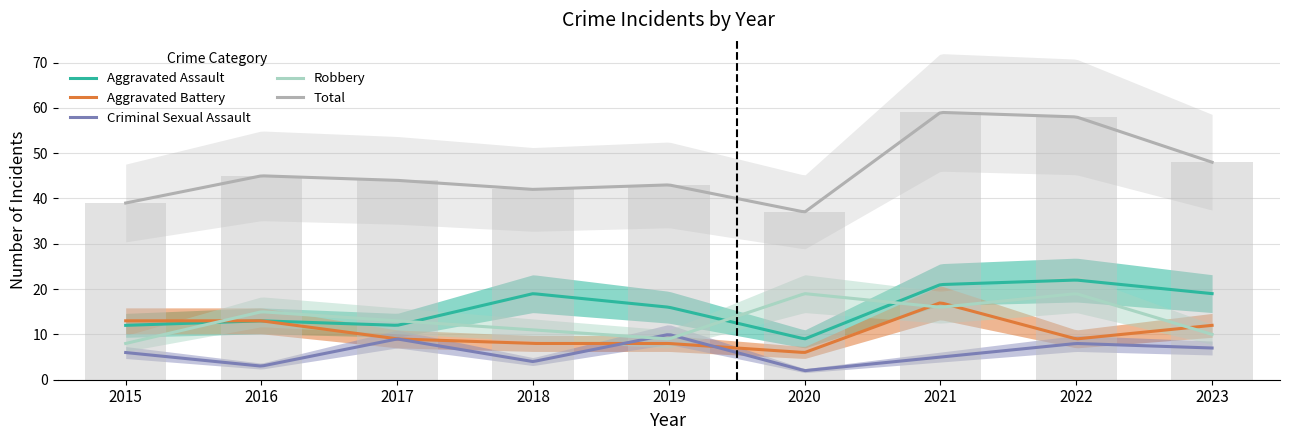

Are the bars horizontal?

No